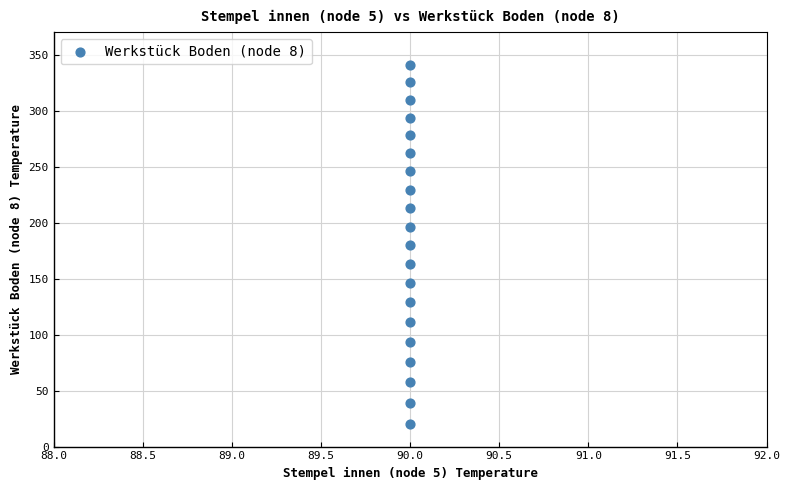

What is the range of Y values (max minus min)?

321.1